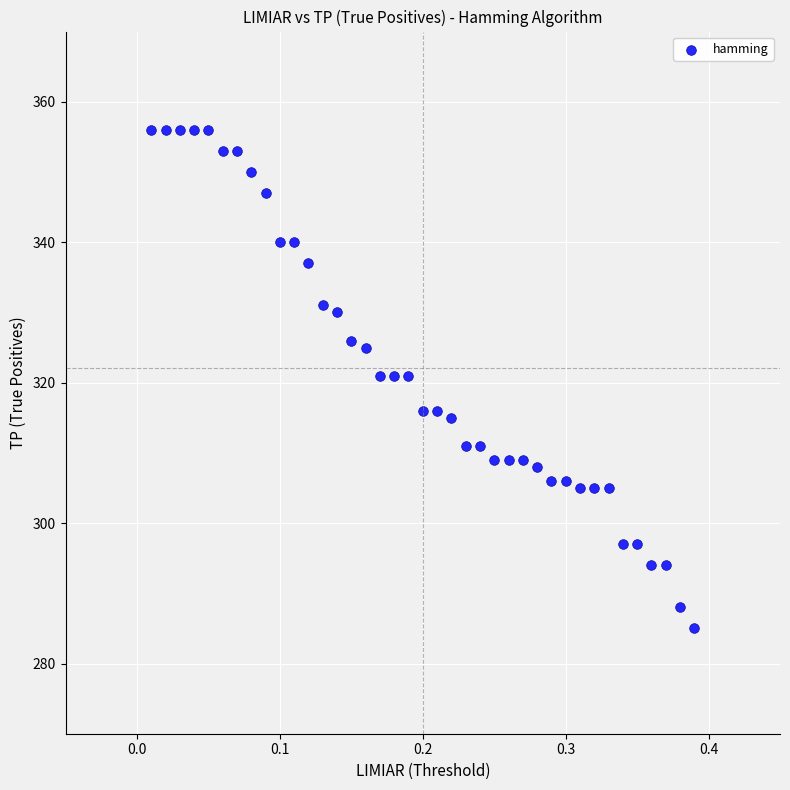

What is the range of Y values (max minus min)?

71